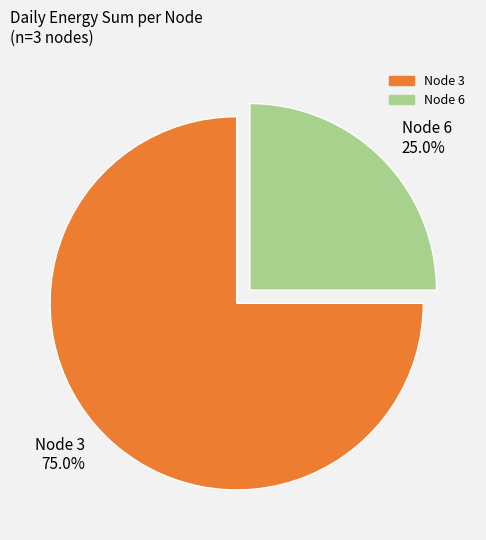

Rank the categories by value from highest to lowest.

Node 3 75.0%, Node 6 25.0%